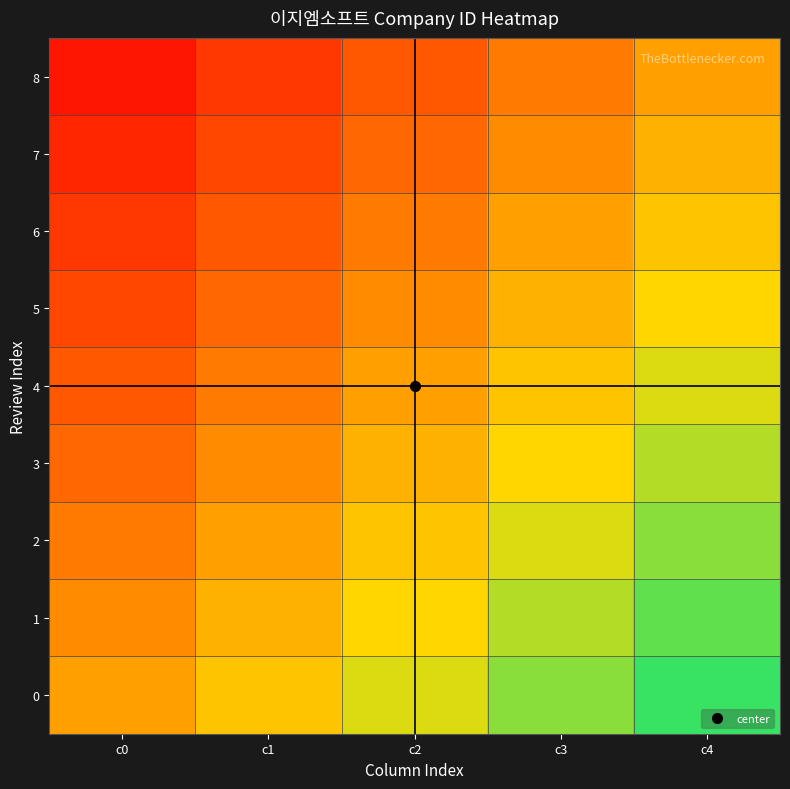

How many series are shown in this chart?

9